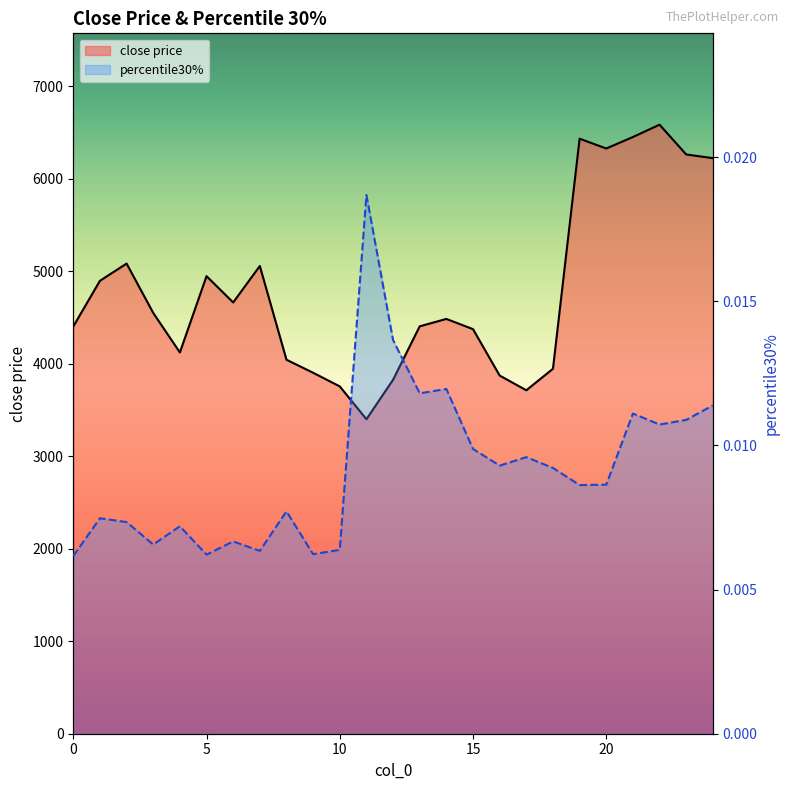

Reading right to left, what are all the values shown in this chart?

close price: 24=6223.7	23=6263.6	22=6585.6	21=6452.2	20=6328.1	19=6434.2	18=3946.4	17=3713.8	16=3872.9	15=4374.6	14=4485.3	13=4405.3	12=3827.7	11=3400.6	10=3755.6	9=3903.2	8=4044.1	7=5057.6	6=4663.4	5=4947.6	4=4122.9	3=4550.2	2=5083.6	1=4897.6	0=4403.6
percentile30%: 24=0.0	23=0.0	22=0.0	21=0.0	20=0.0	19=0.0	18=0.0	17=0.0	16=0.0	15=0.0	14=0.0	13=0.0	12=0.0	11=0.0	10=0.0	9=0.0	8=0.0	7=0.0	6=0.0	5=0.0	4=0.0	3=0.0	2=0.0	1=0.0	0=0.0